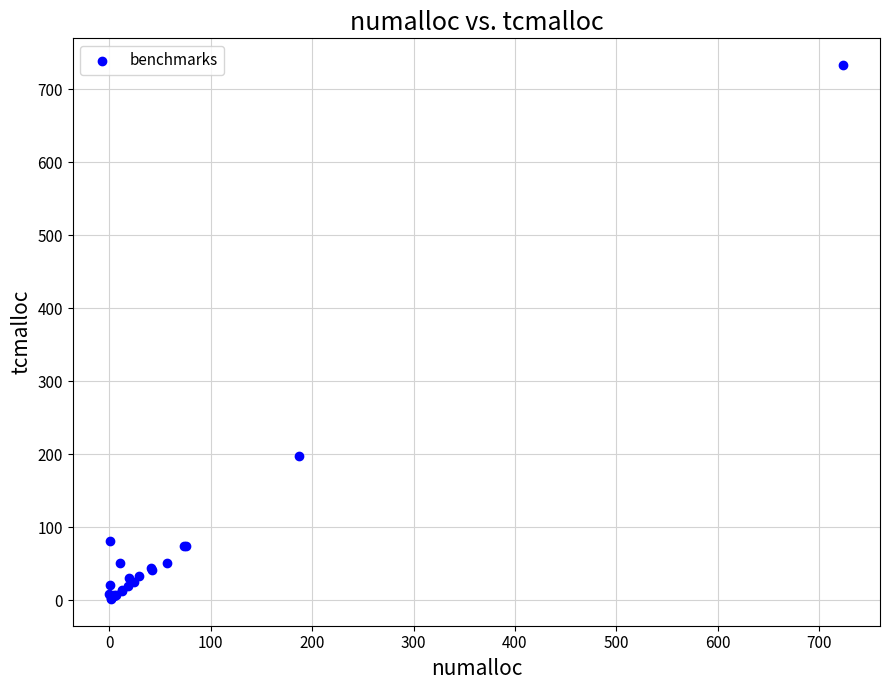

What Y value in the scatter plot is closest to 367?

197.2